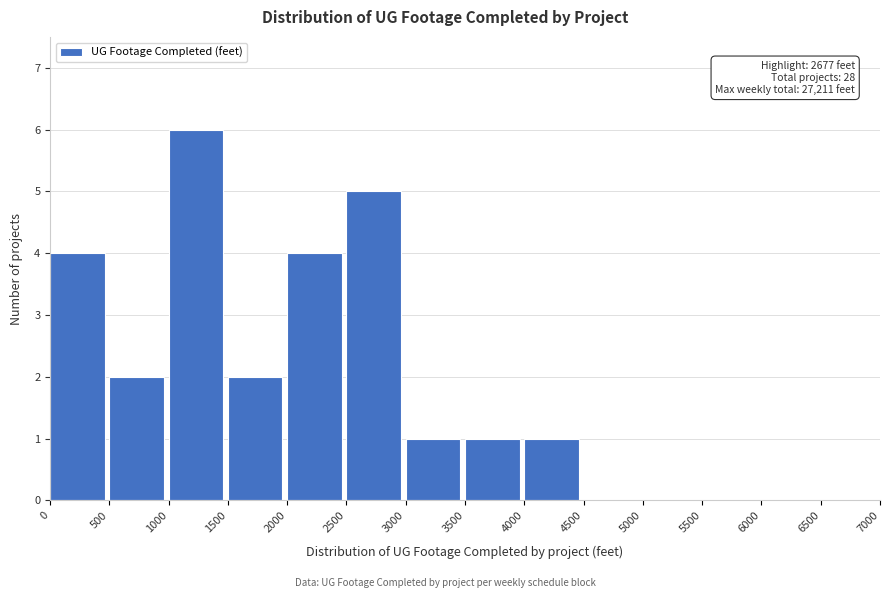

Which range on the x-axis has the tallest bar?

1000 to 1500